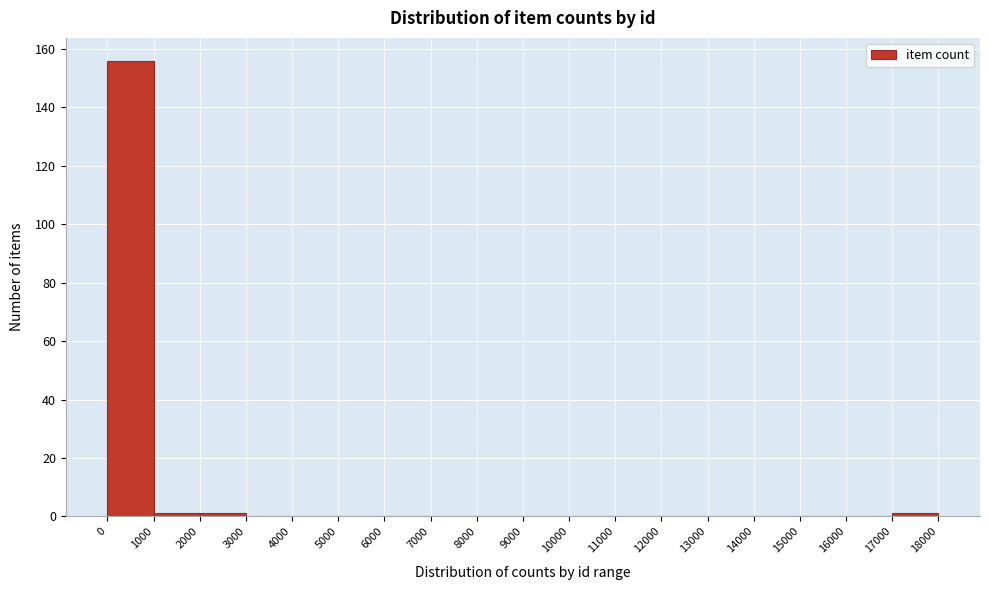

What is the height of the bar covering 0 to 1000 on the x-axis? The values are not printed on the chart, so give them approximately, as read against the axis.

156